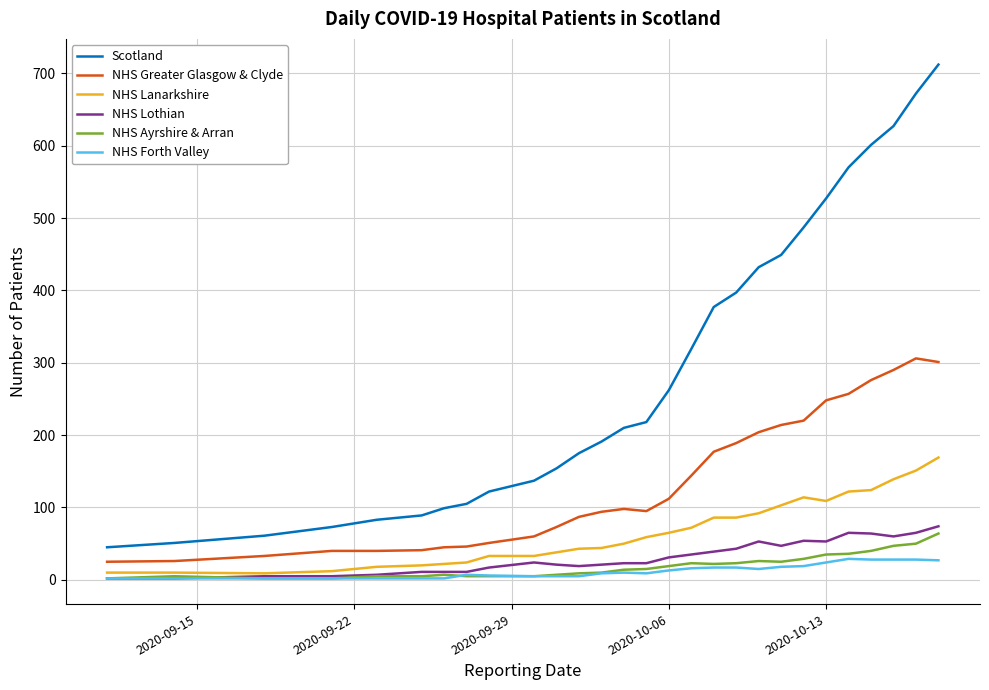

What is the difference between the maximum and minimum values in the NHS Lothian series?

72